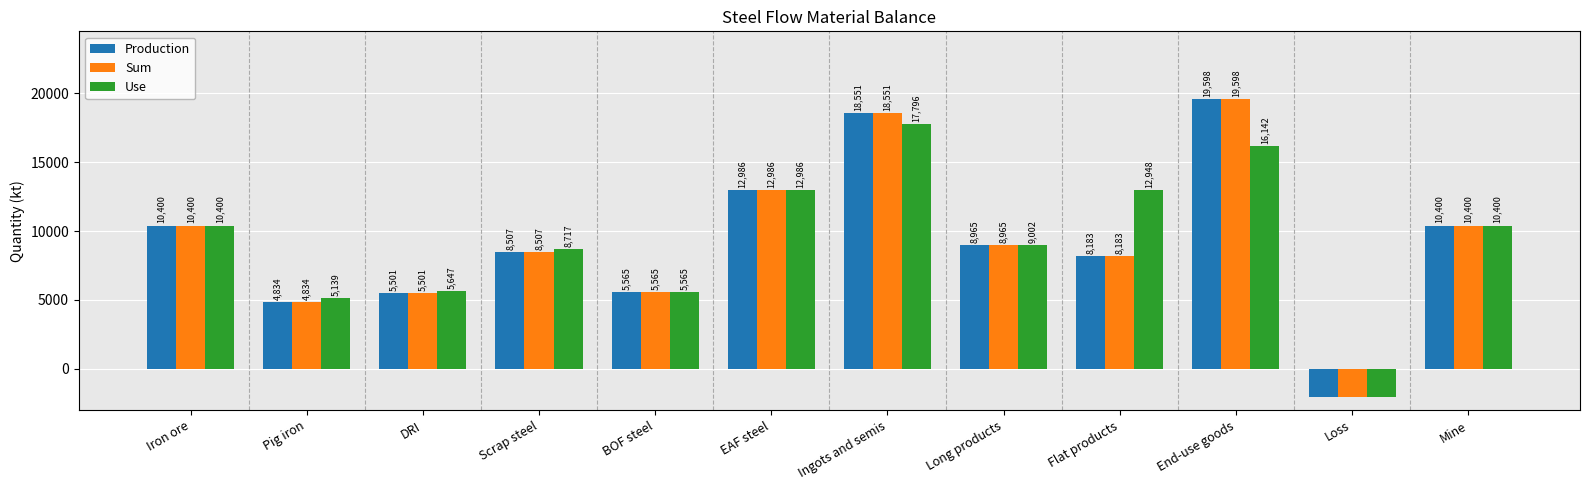

What is the smallest value displayed?

-2068.3